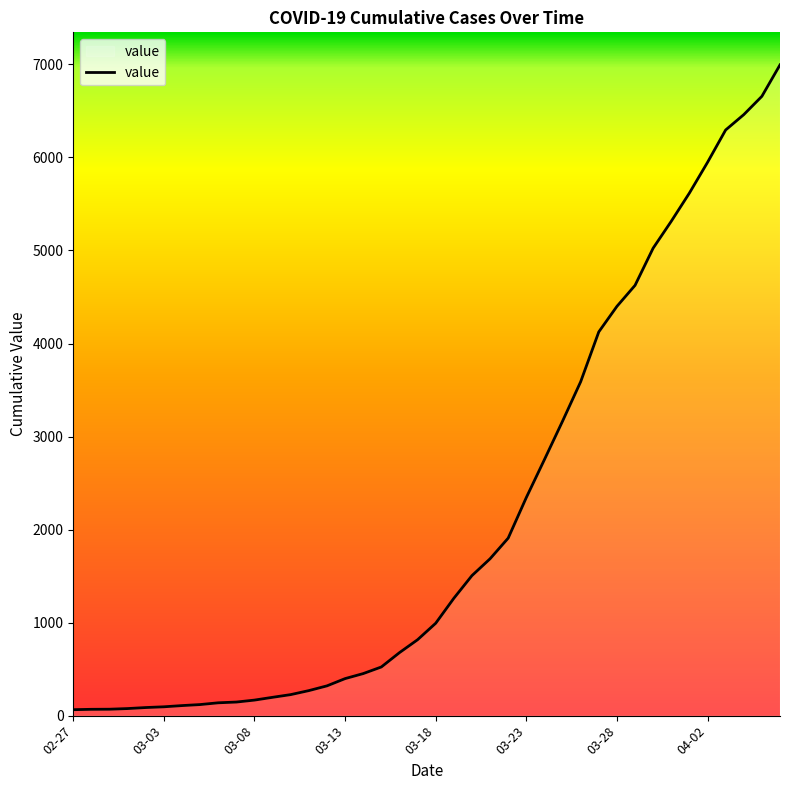

What is the greatest value displayed?

6995